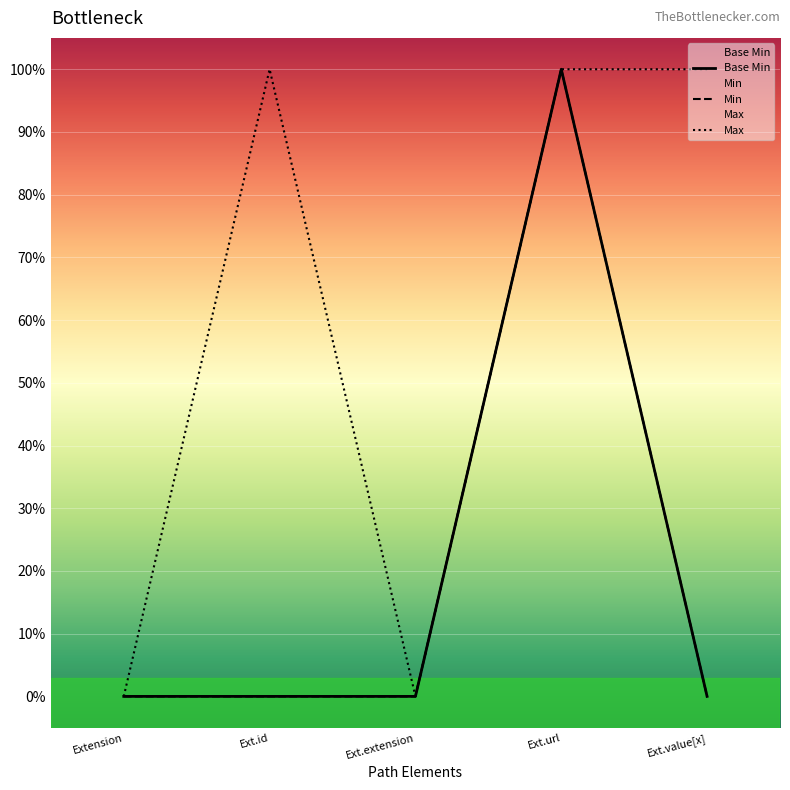

Is it true that Base Min equals 0 at Ext.url?

False